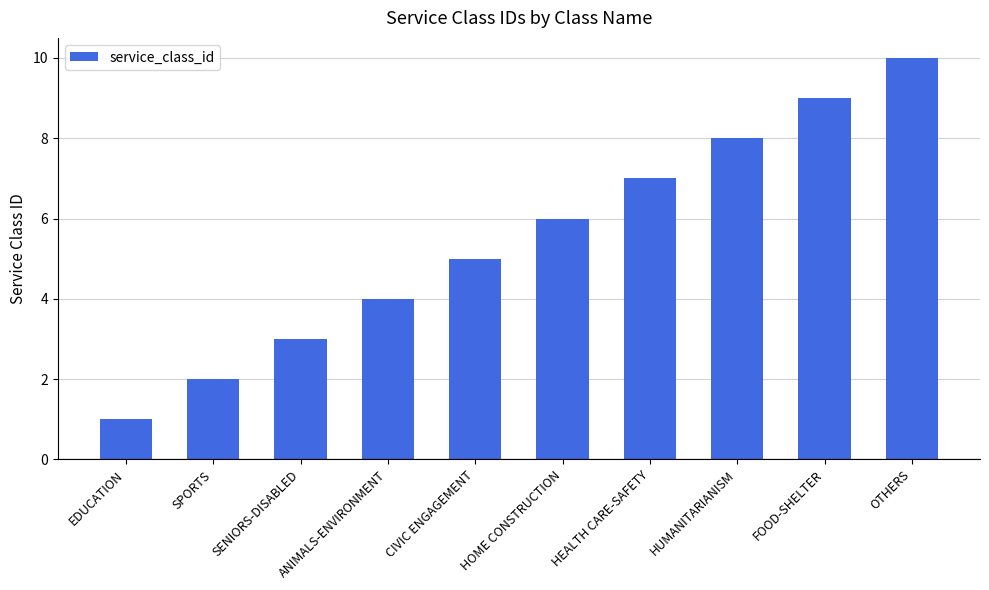

Are the bars horizontal?

No